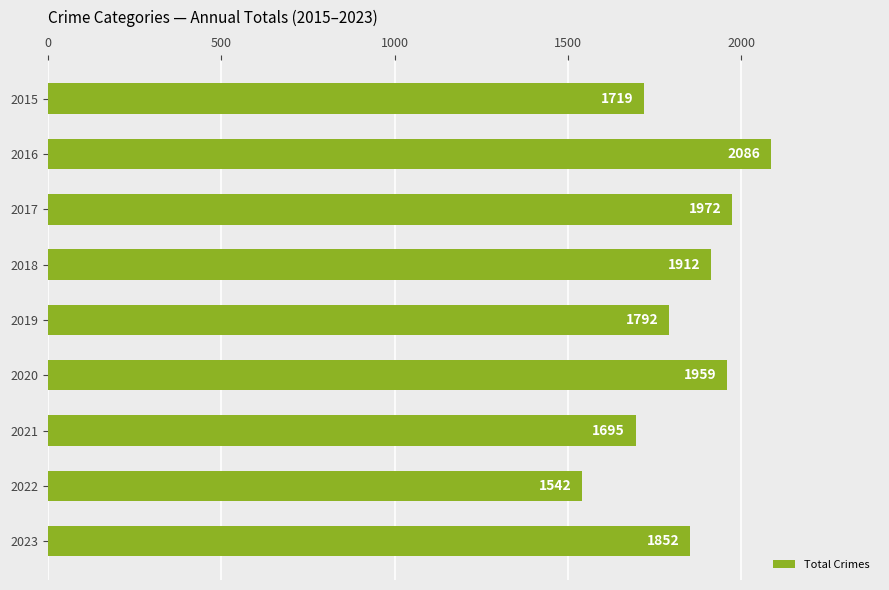

What is the value of the 5th bar from the top?

1792